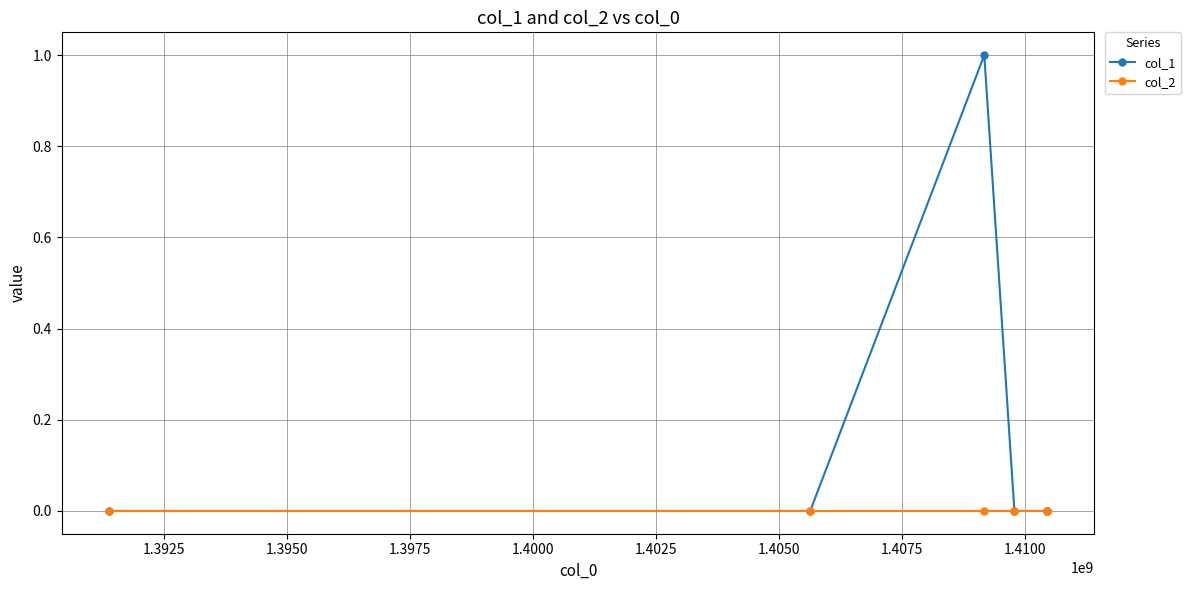

Rank the series by their maximum value, from lowest to highest.

col_2, col_1